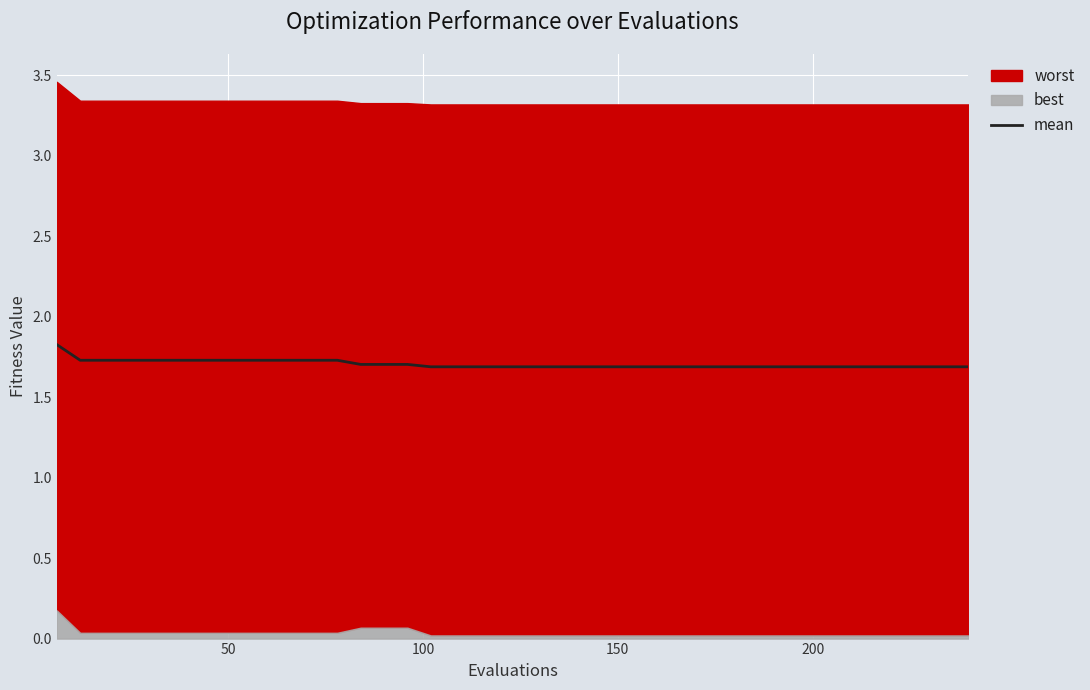

What is the difference between the maximum and minimum values?

0.1